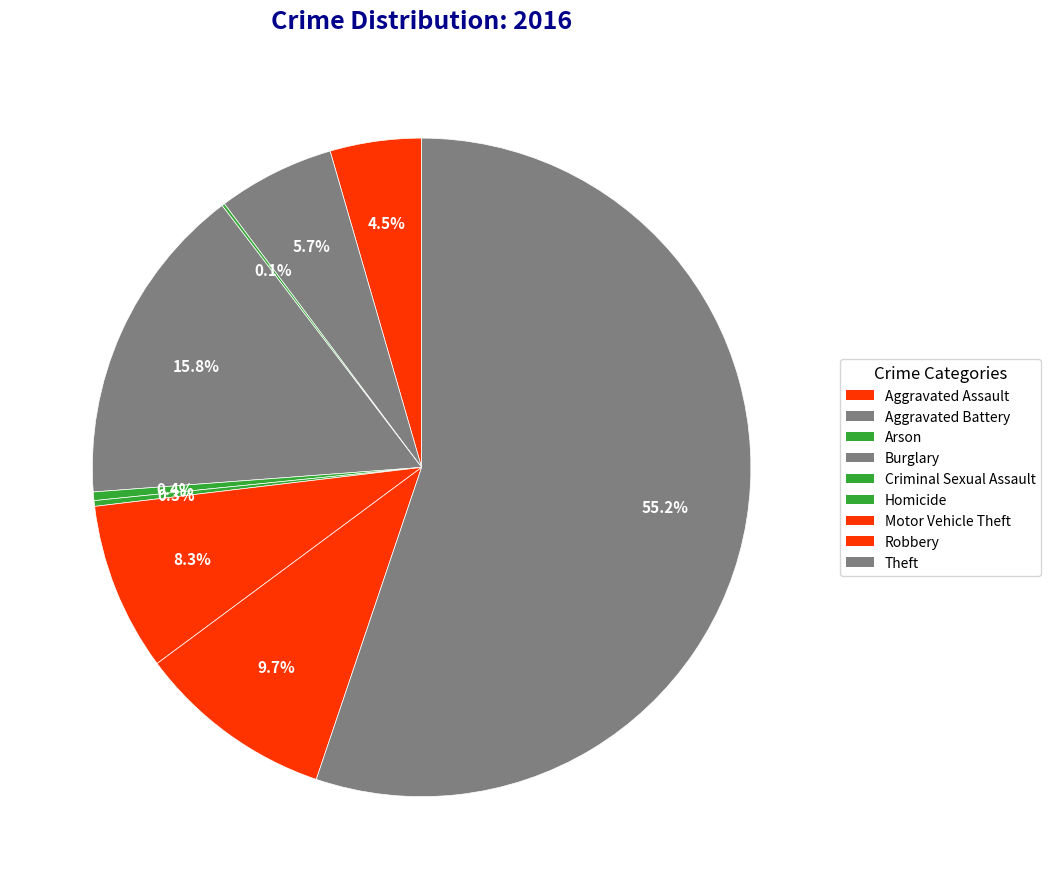

To the nearest percent, what is the difference between the Burglary and Aggravated Battery slice percentages?

10%